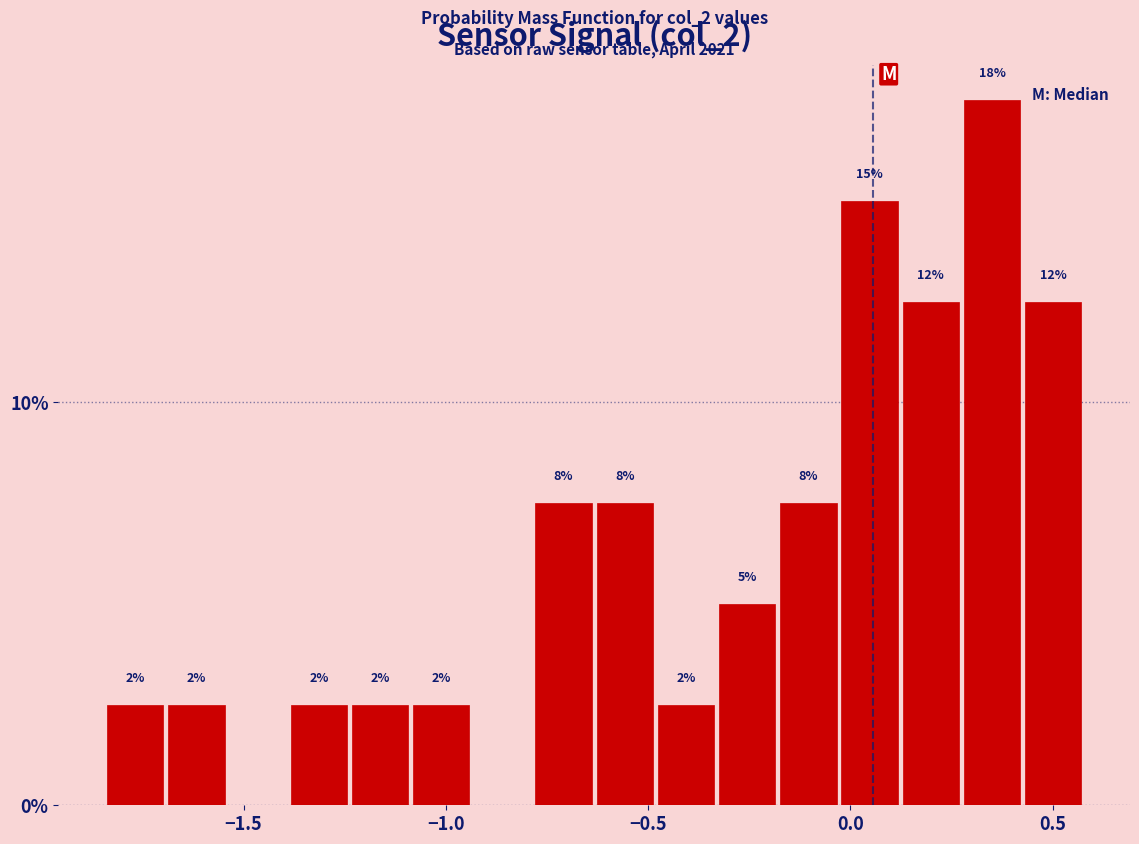

Read against the x-axis, roughly where is the centre of the tallest bar?

0.35